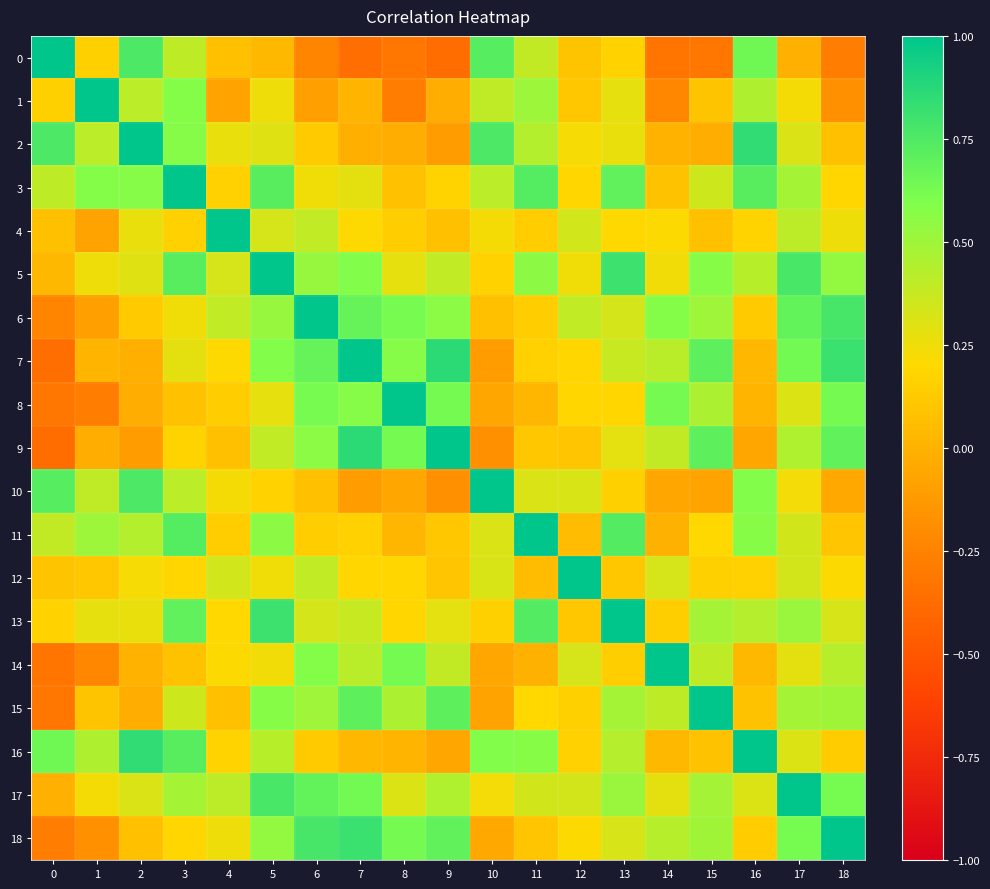

Rank the series by their maximum value, from lowest to highest.

0, 1, 2, 3, 4, 5, 6, 7, 8, 9, 10, 11, 12, 13, 14, 15, 16, 17, 18